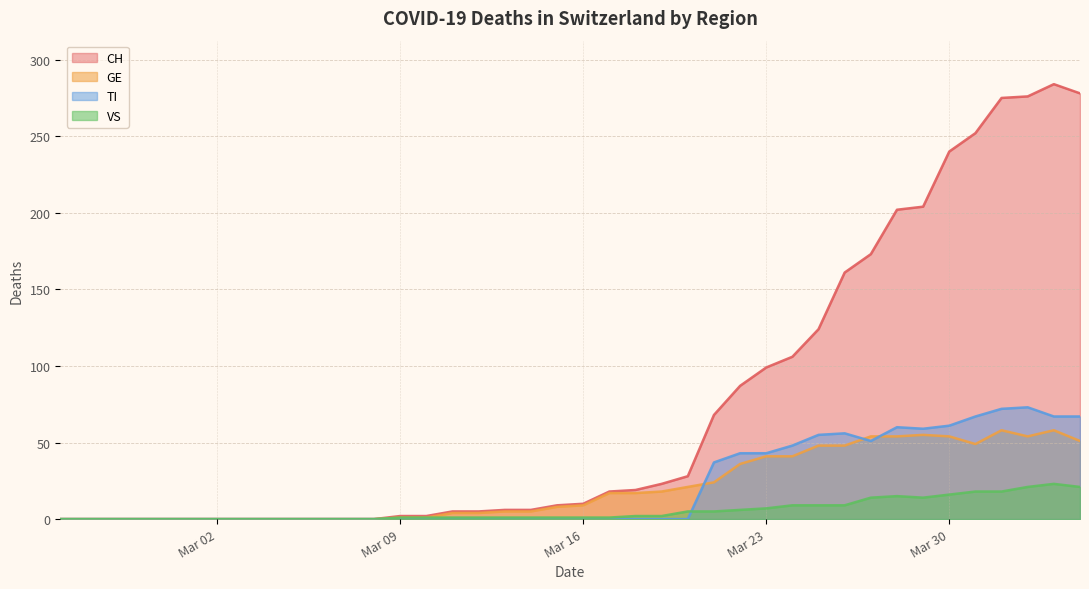

Does the chart have visible grid lines?

Yes